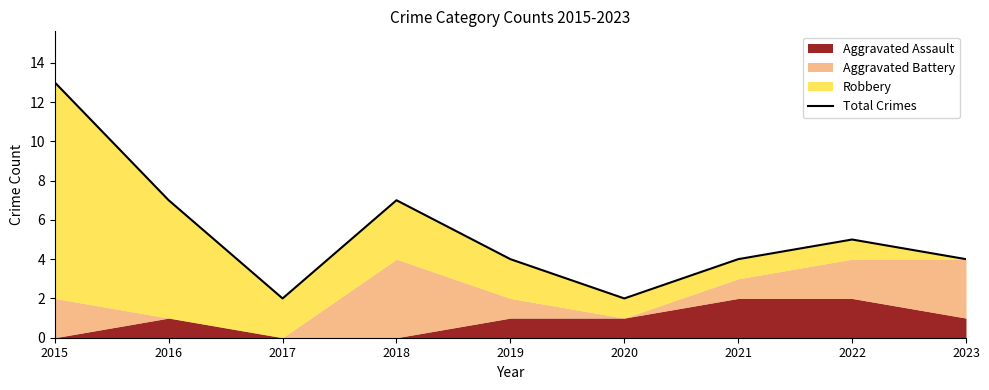

The chart shows a value of 7 at 2018. True or false?

True